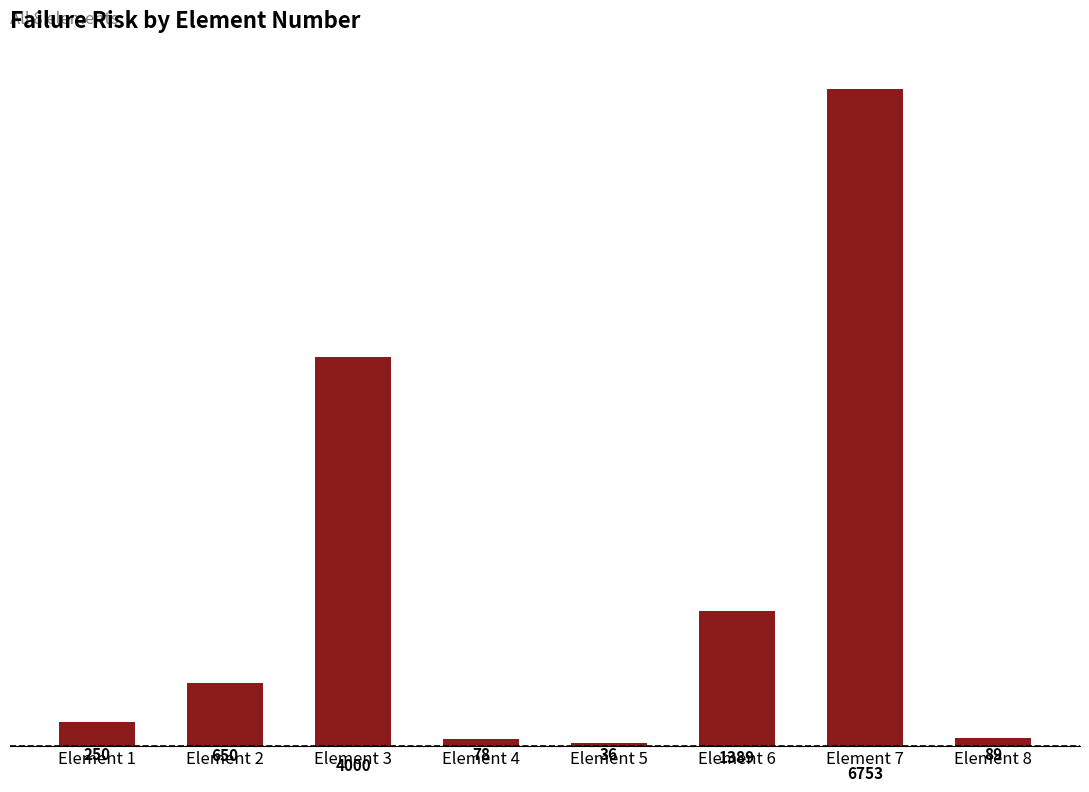

How many bars are there in total?

8